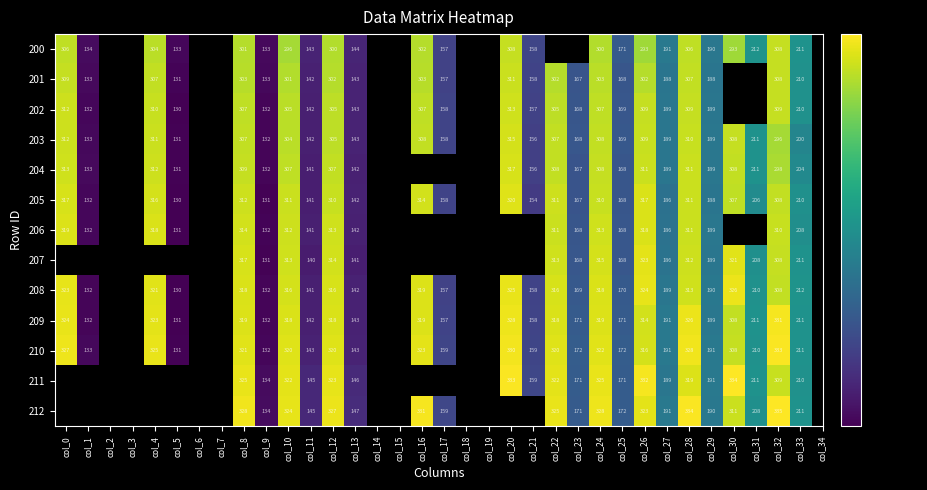

At which category is the sum across all series the highest?

col_28